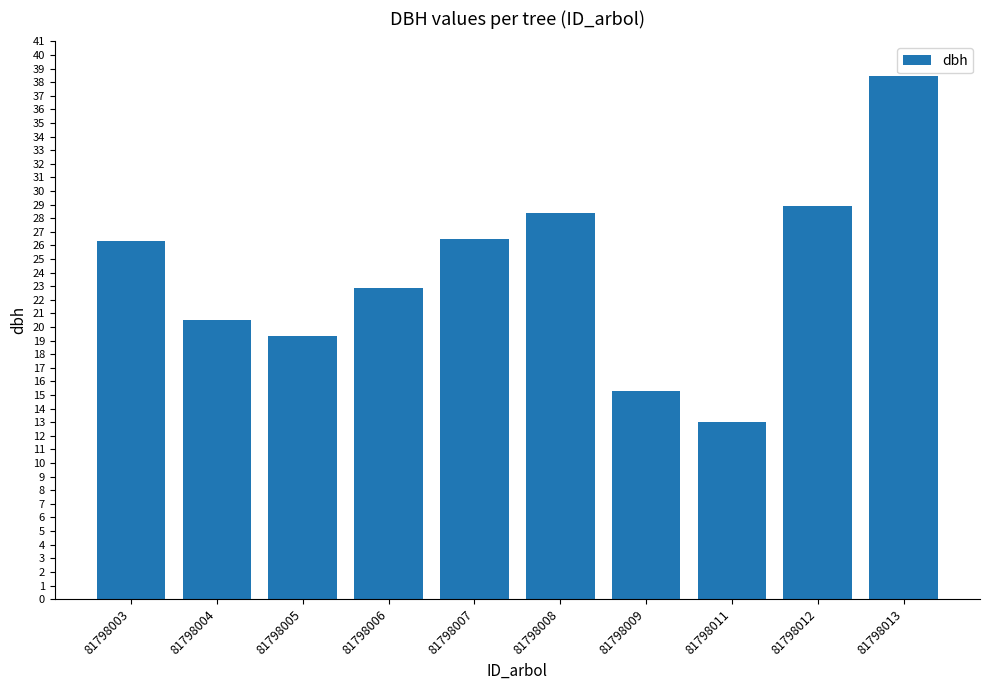

How many categories are shown in the chart?

10